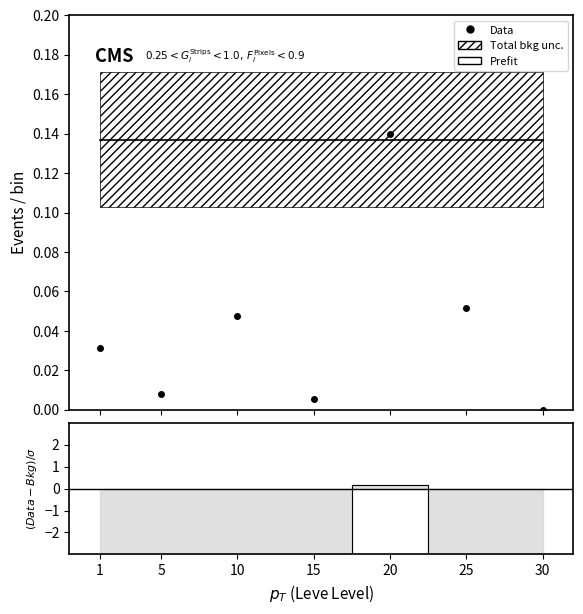

Is the value of Prefit at 1 greater than the value of Data at 20?

No